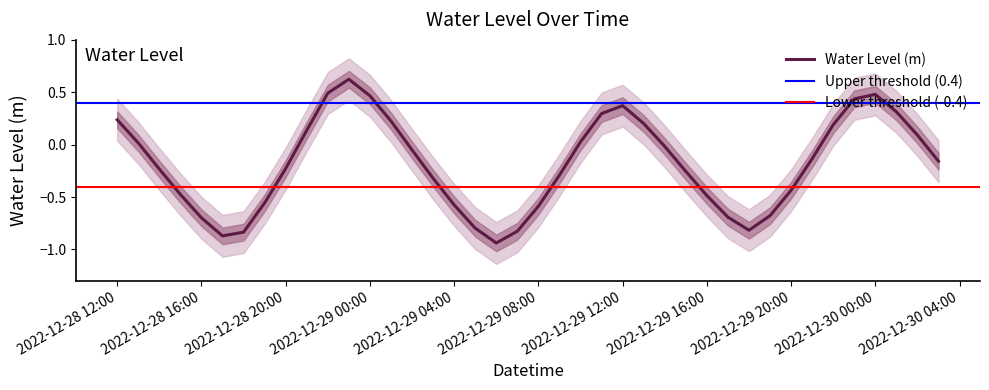

True or false: Water Level (m) has a value of -0.1 at 2022-12-29 20:00.

False